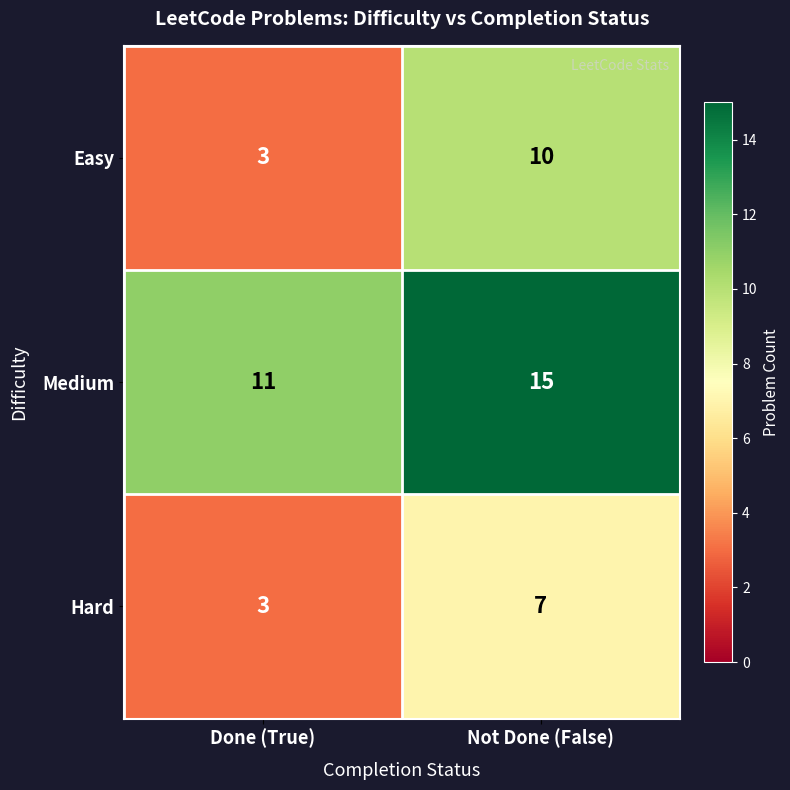

Read the Hard value at Done (True).

3